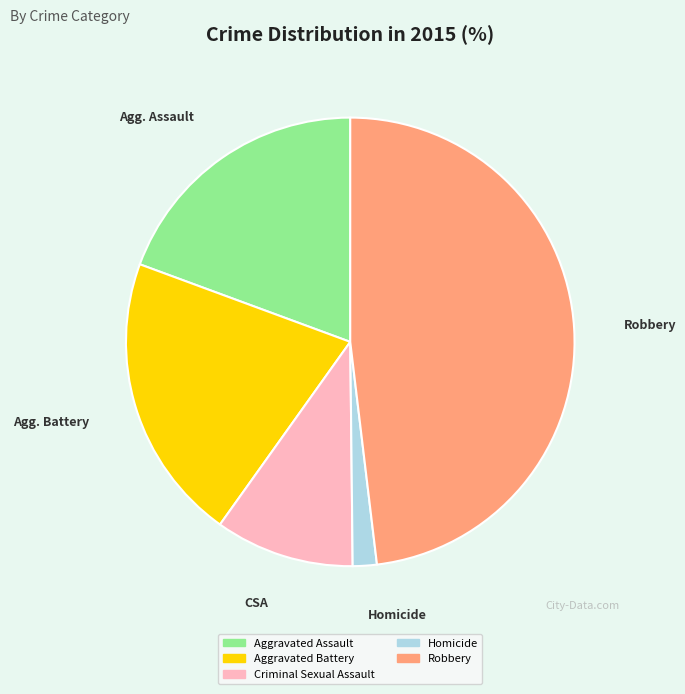

Count the number of slices in the pie.

5